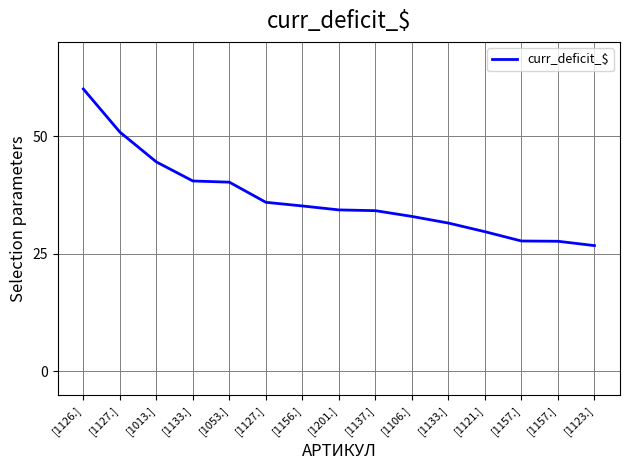

True or false: there are more than 1 points higher than both neighbors.

False